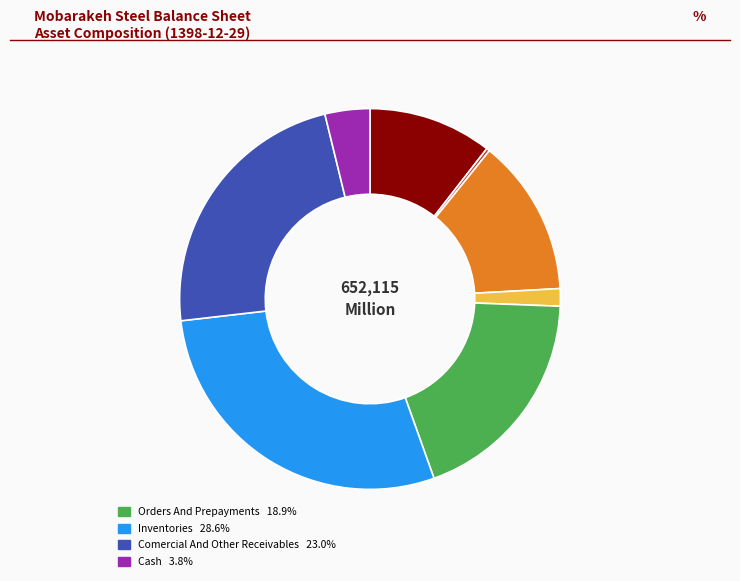

Is there any slice that represents more than half of the pie?

No